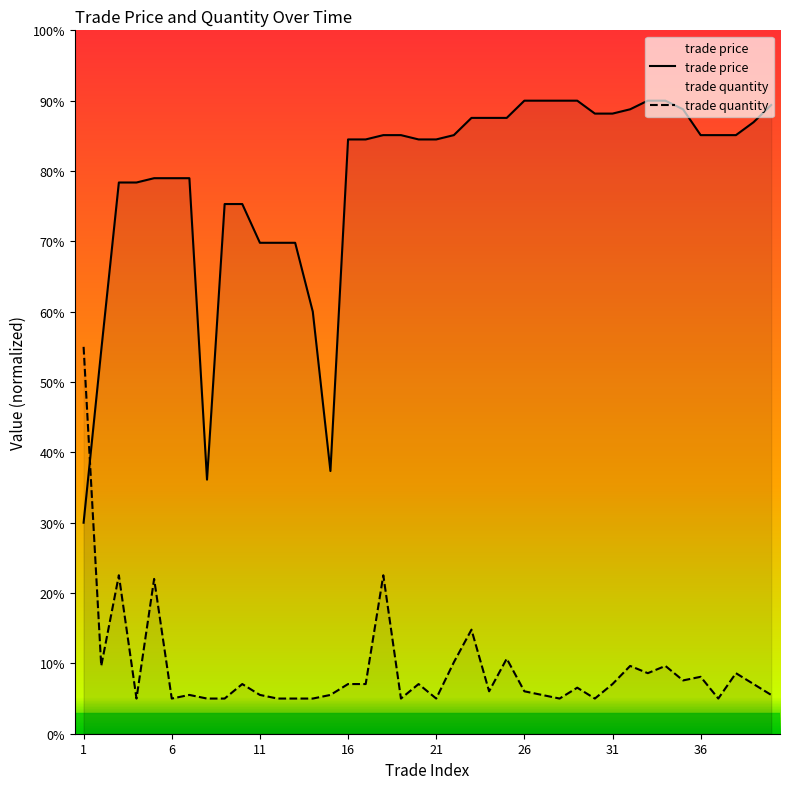

Which series has the largest range (max minus min)?

trade price